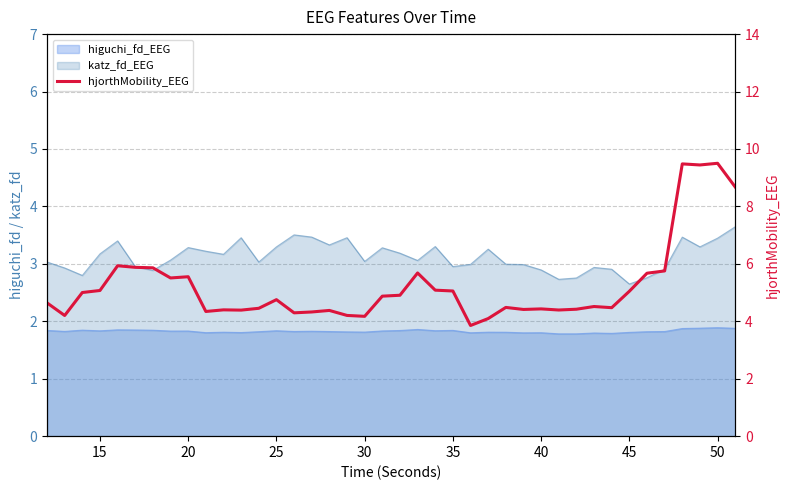

What is the average value?

5.2